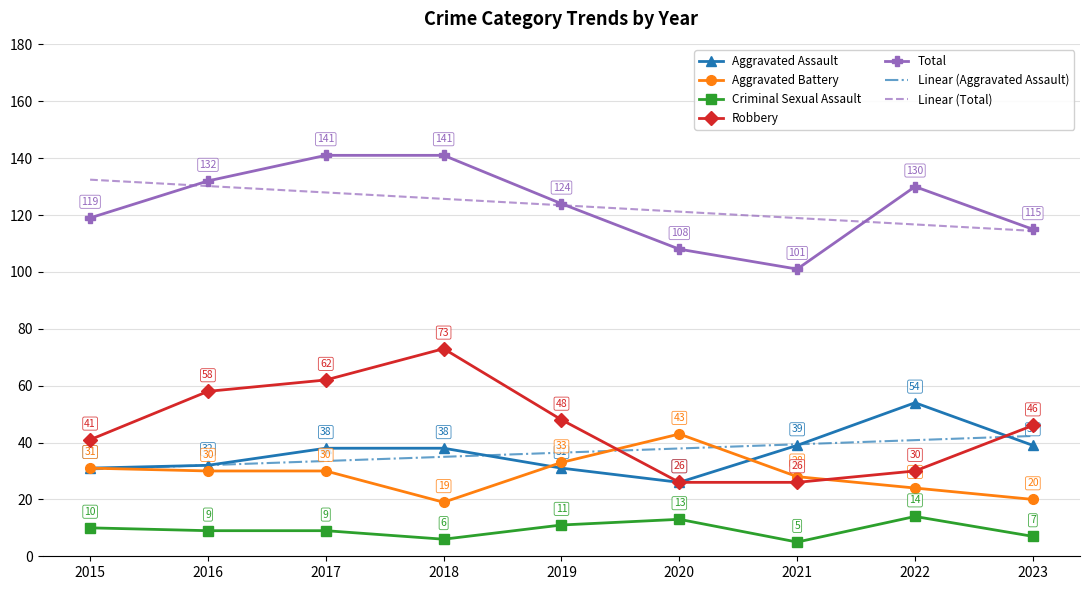

At how many categories does at least one series exceed 29?

9